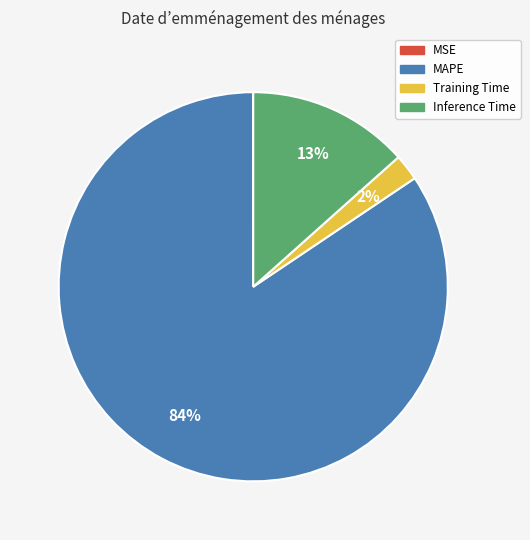

Is it true that Inference Time is 27% of the pie?

False